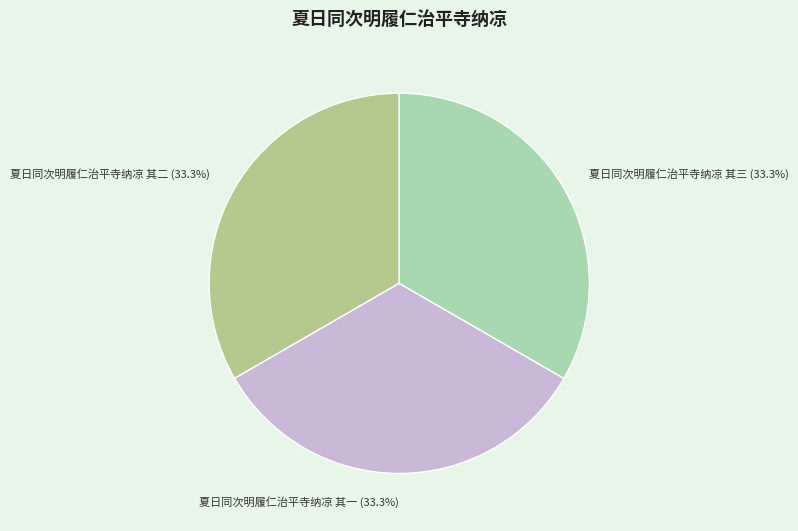

True or false: 夏日同次明履仁治平寺纳凉 其三 accounts for 23% of the total.

False